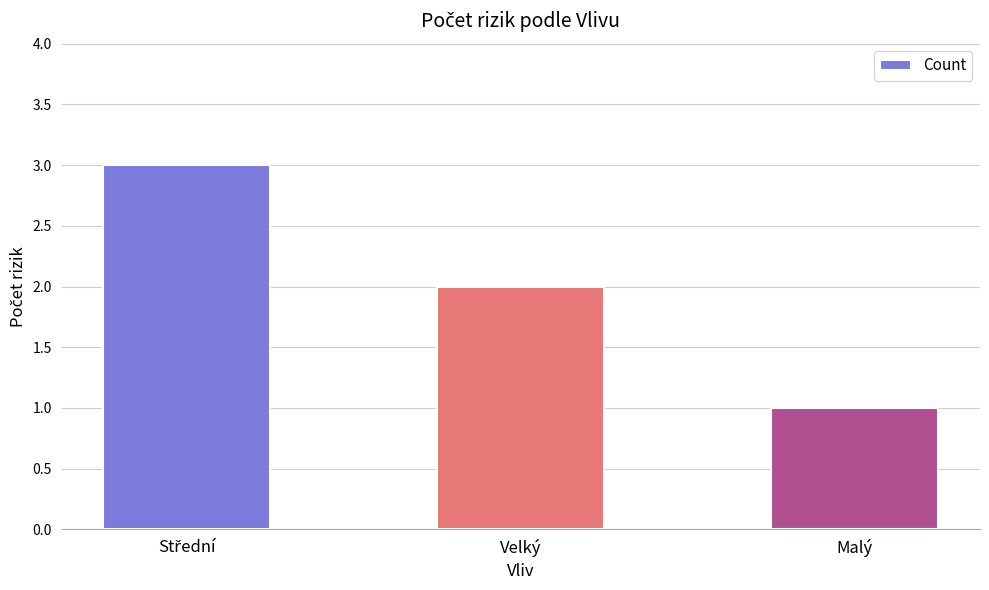

Which has a higher value, Velký or Malý?

Velký